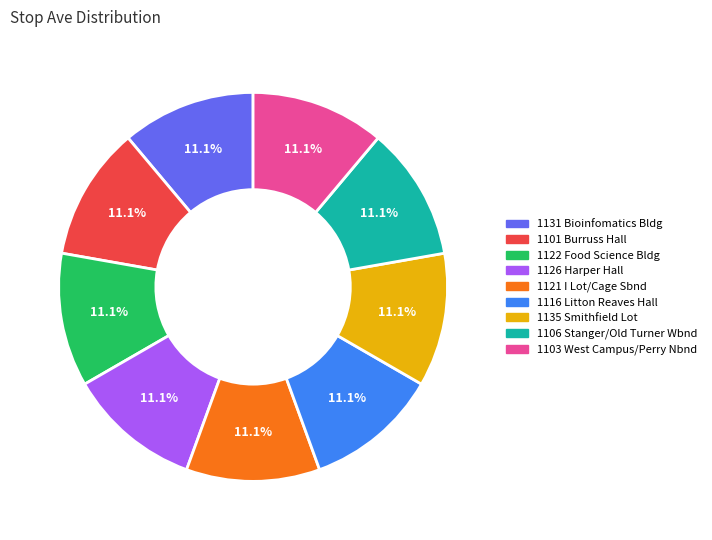

Is there a majority slice in this chart?

No